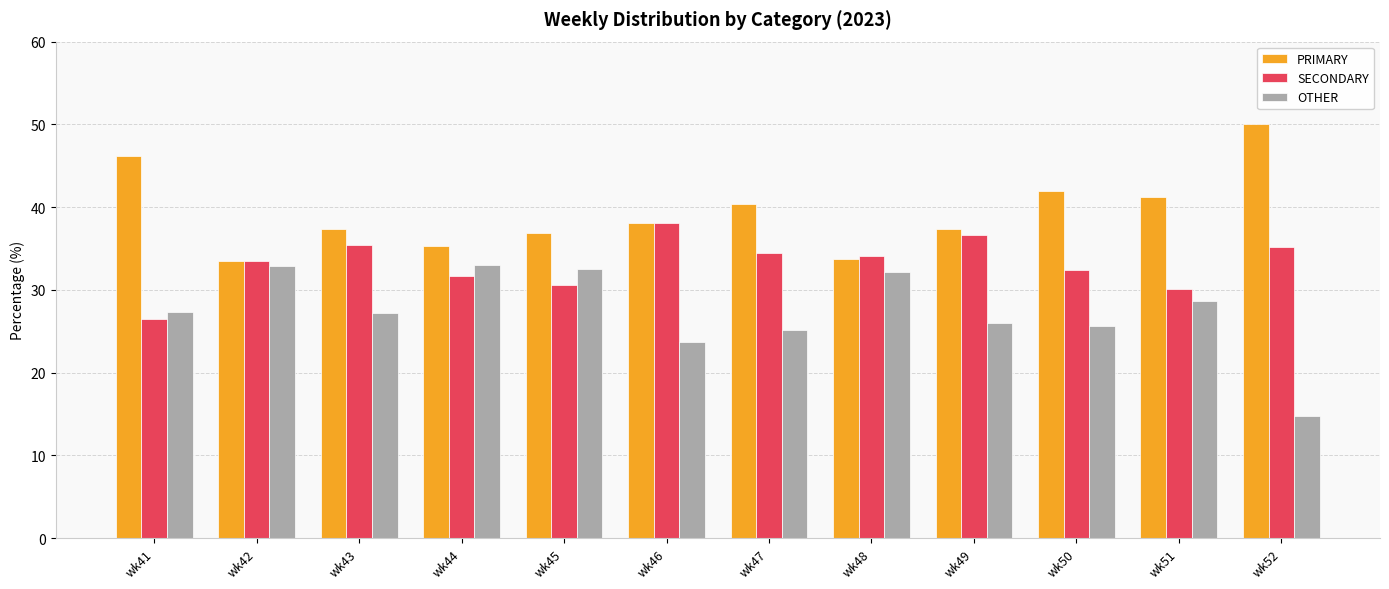

Which category has the lowest value in the SECONDARY series?

wk41